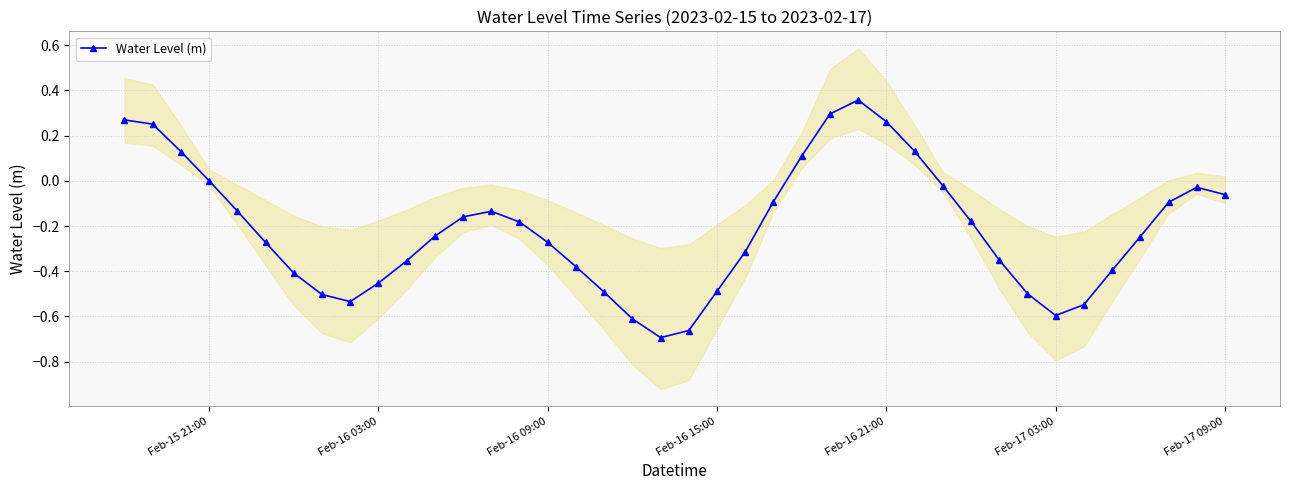

How many data points are above 0?

9